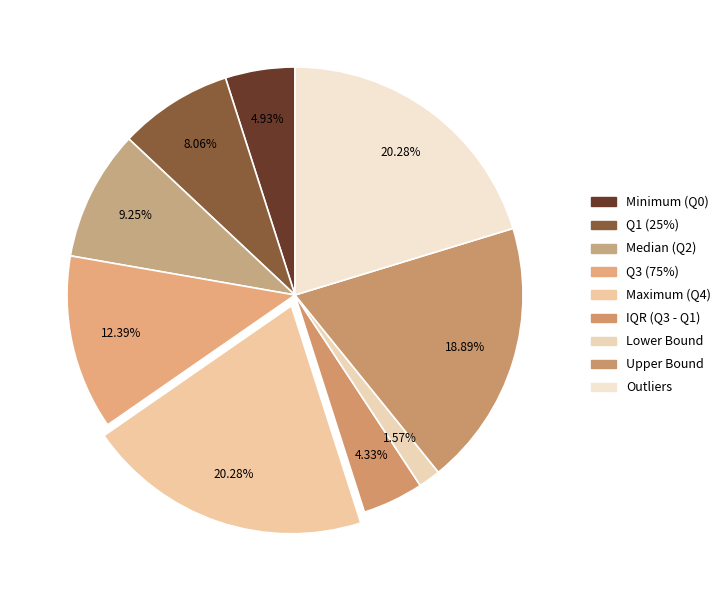

To the nearest percent, what is the difference between the largest and smallest slice percentages?

19%